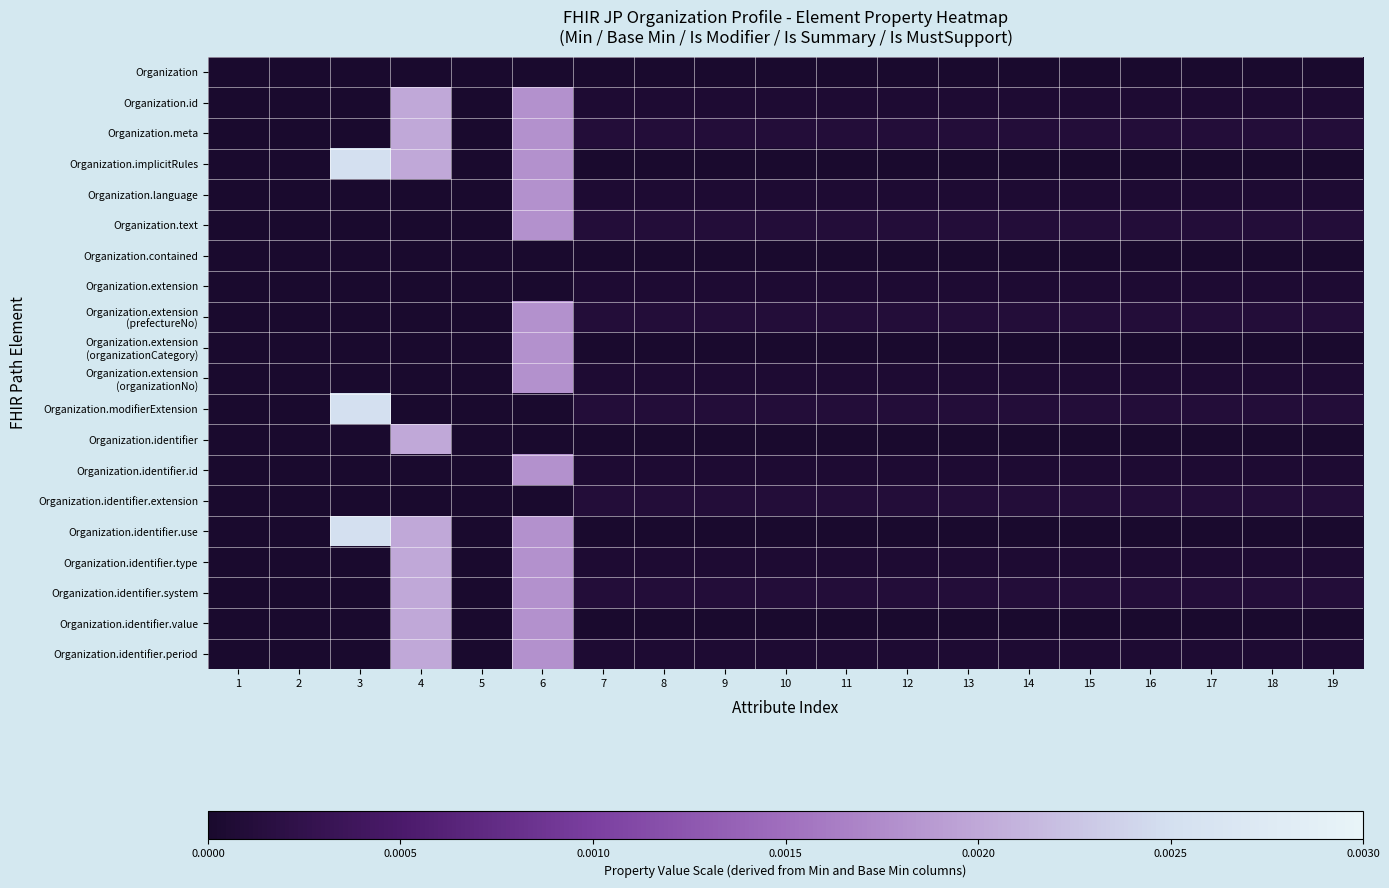

Rank the series by their maximum value, from highest to lowest.

Organization.implicitRules, Organization.modifierExtension, Organization.identifier.use, Organization.id, Organization.meta, Organization.identifier, Organization.identifier.type, Organization.identifier.system, Organization.identifier.value, Organization.identifier.period, Organization.language, Organization.text, Organization.extension (prefectureNo), Organization.extension (organizationCategory), Organization.extension (organizationNo), Organization.identifier.id, Organization.identifier.extension, Organization.extension, Organization, Organization.contained